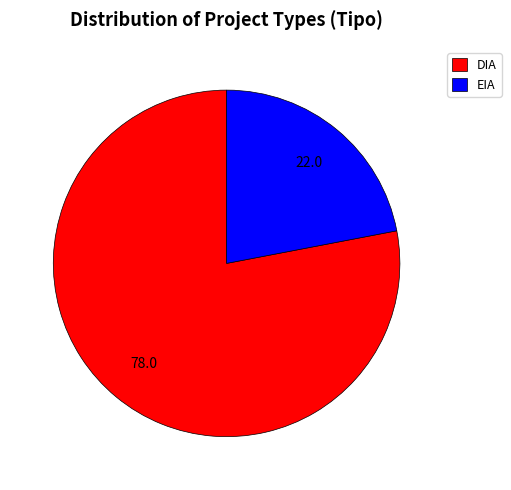

Approximately how many times larger is the value at EIA compared to DIA?

0.3